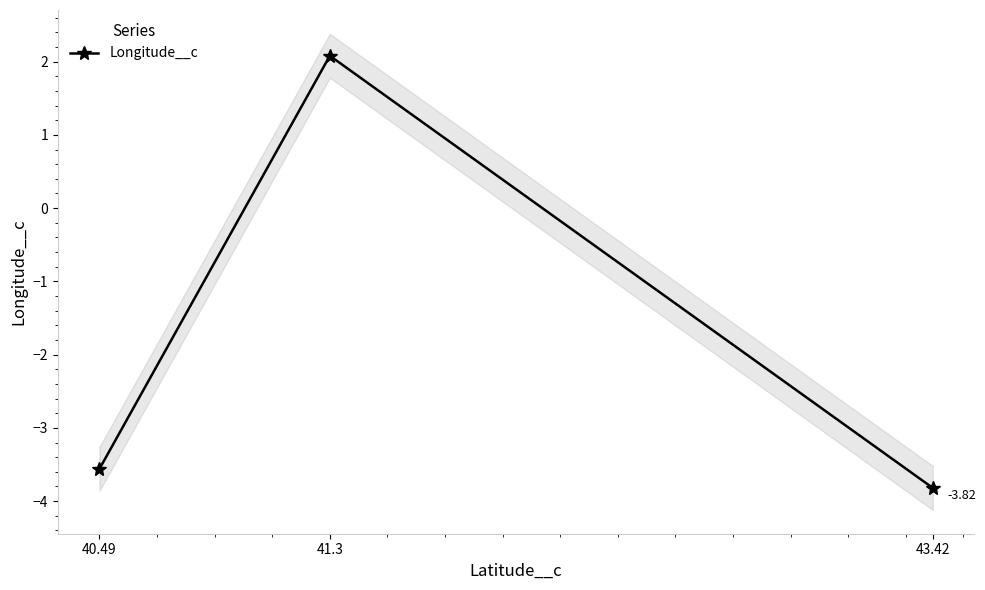

Reading left to right, transcribe all the data shown in this chart.

-3.6	2.1	-3.8